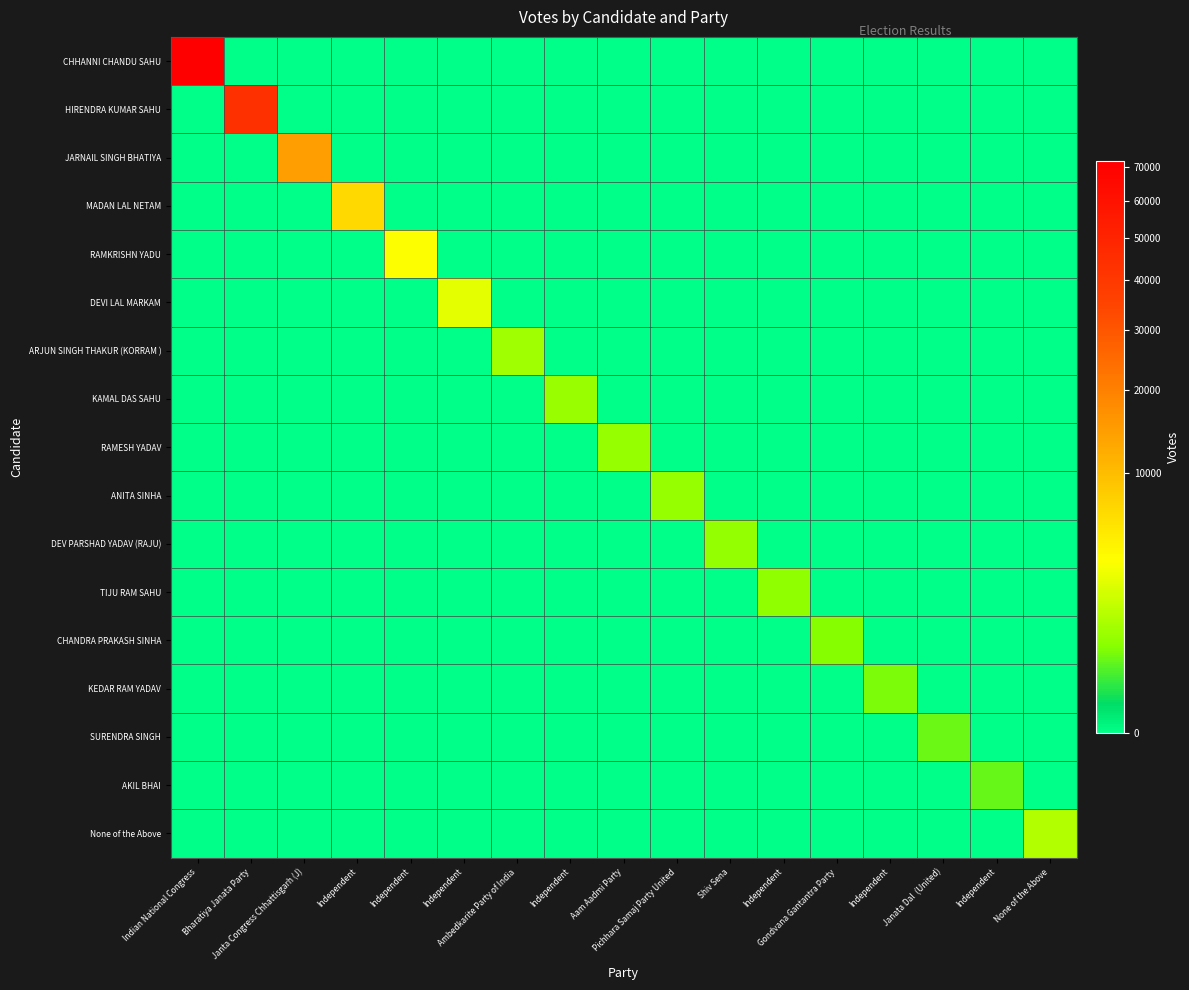

Rank the series by their maximum value, from highest to lowest.

CHHANNI CHANDU SAHU, HIRENDRA KUMAR SAHU, JARNAIL SINGH BHATIYA, MADAN LAL NETAM, RAMKRISHN YADU, DEVI LAL MARKAM, None of the Above, ARJUN SINGH THAKUR (KORRAM ), KAMAL DAS SAHU, RAMESH YADAV, ANITA SINHA, DEV PARSHAD YADAV (RAJU), TIJU RAM SAHU, CHANDRA PRAKASH SINHA, KEDAR RAM YADAV, SURENDRA SINGH, AKIL BHAI